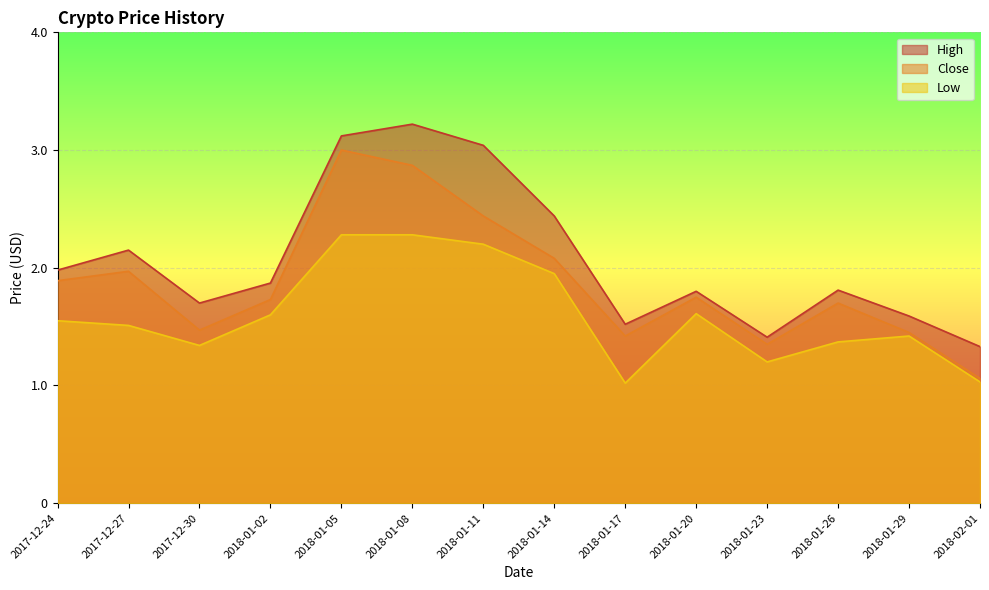

Reading left to right, what are all the values shown in this chart?

High: 2017-12-24=2.0	2017-12-27=2.1	2017-12-30=1.7	2018-01-02=1.9	2018-01-05=3.1	2018-01-08=3.2	2018-01-11=3.0	2018-01-14=2.4	2018-01-17=1.5	2018-01-20=1.8	2018-01-23=1.4	2018-01-26=1.8	2018-01-29=1.6	2018-02-01=1.3
Close: 2017-12-24=1.9	2017-12-27=2.0	2017-12-30=1.5	2018-01-02=1.7	2018-01-05=3.0	2018-01-08=2.9	2018-01-11=2.4	2018-01-14=2.1	2018-01-17=1.4	2018-01-20=1.8	2018-01-23=1.4	2018-01-26=1.7	2018-01-29=1.4	2018-02-01=1.1
Low: 2017-12-24=1.6	2017-12-27=1.5	2017-12-30=1.3	2018-01-02=1.6	2018-01-05=2.3	2018-01-08=2.3	2018-01-11=2.2	2018-01-14=1.9	2018-01-17=1.0	2018-01-20=1.6	2018-01-23=1.2	2018-01-26=1.4	2018-01-29=1.4	2018-02-01=1.0